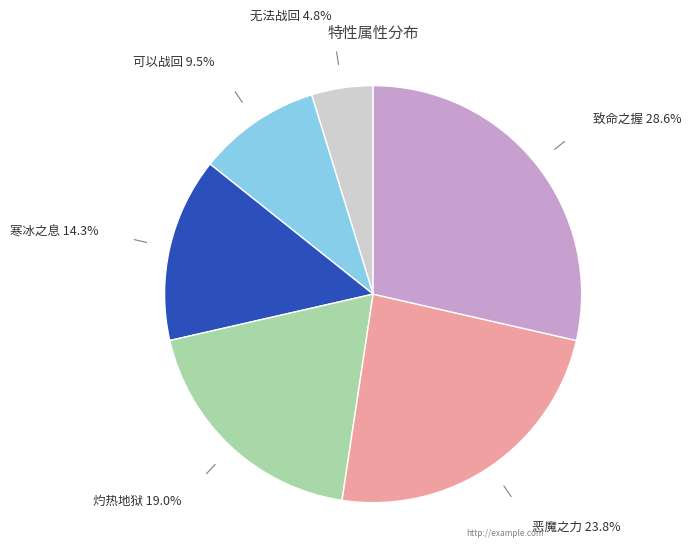

What percentage is the 可以战回 slice, to the nearest percent?

10%